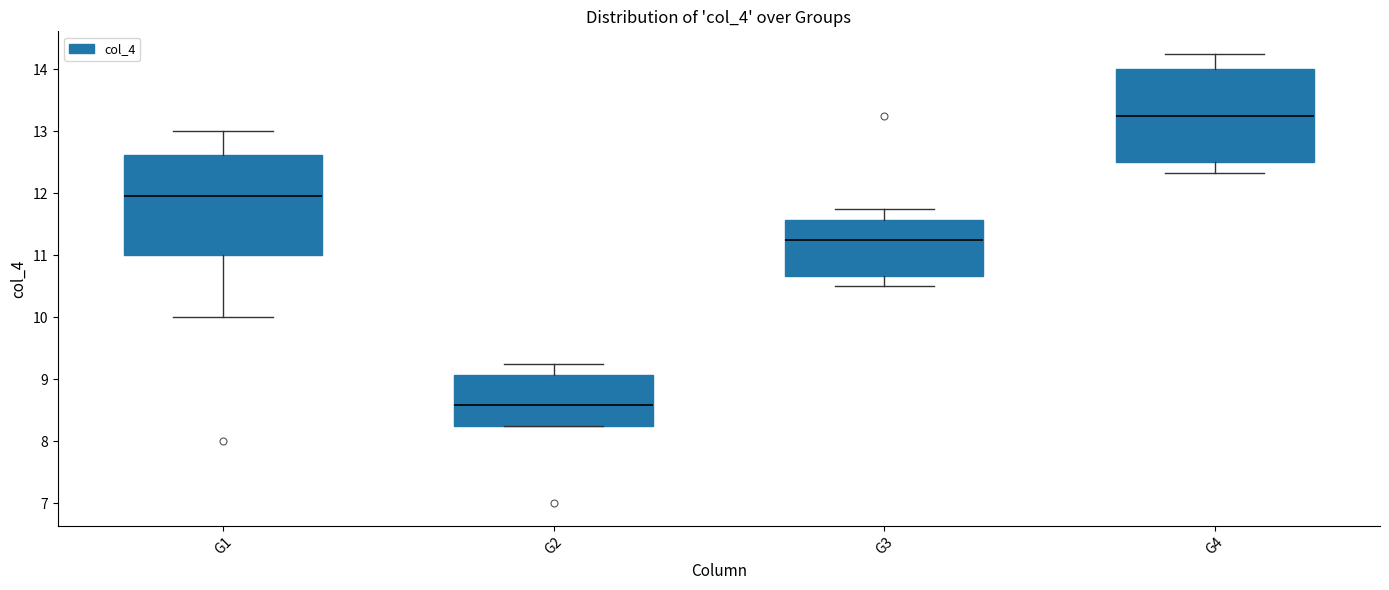

Which box is the tallest, from its lower edge to its upper edge?

G1